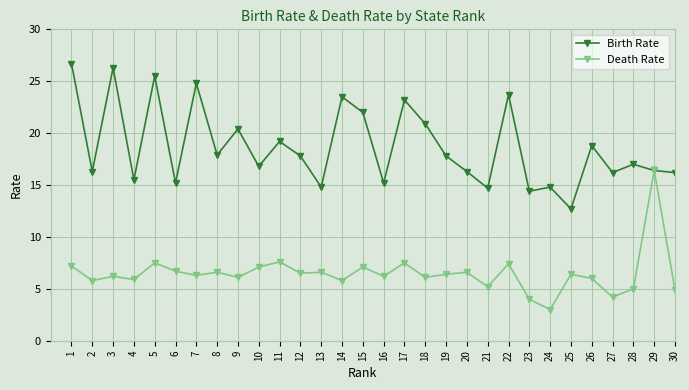

Count the number of data series in this chart.

2